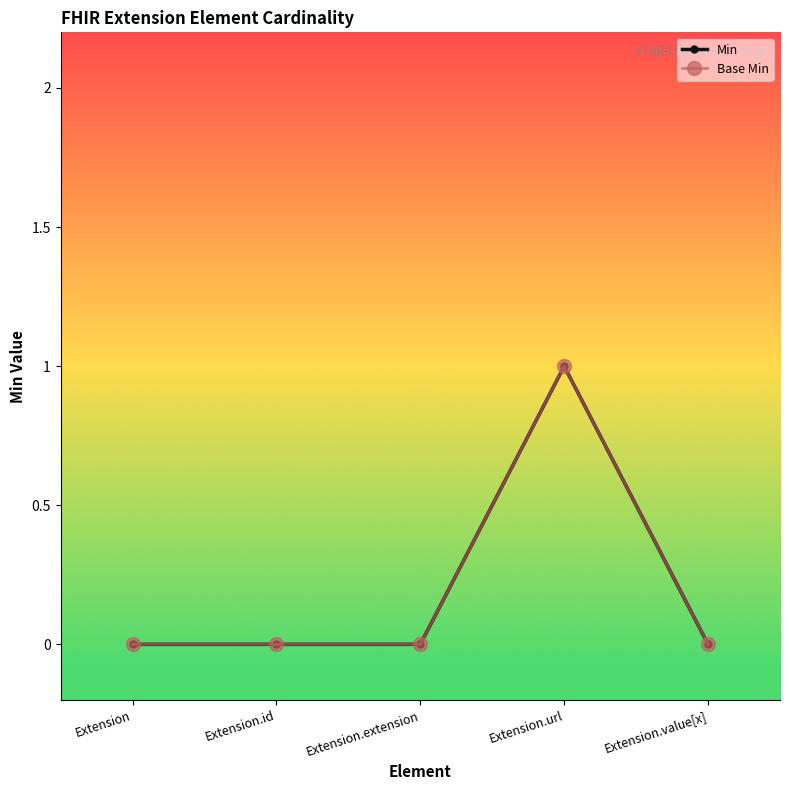

Is this an area chart (filled region under the line)?

No